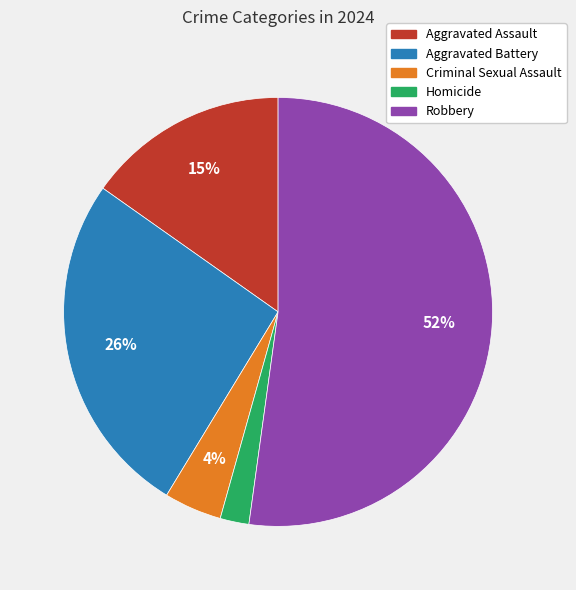

Rank the categories by value from highest to lowest.

Robbery, Aggravated Battery, Aggravated Assault, Criminal Sexual Assault, Homicide